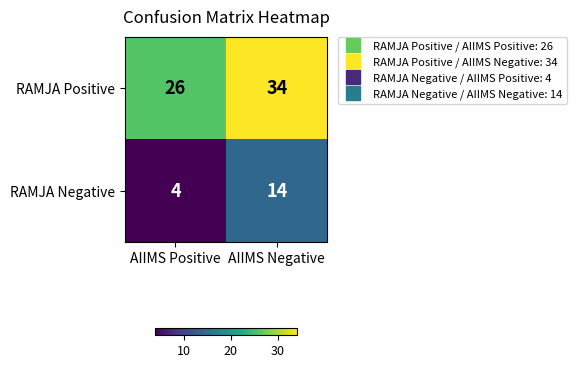

Reading left to right, what are all the values shown in this chart?

RAMJA Positive: 26	34
RAMJA Negative: 4	14